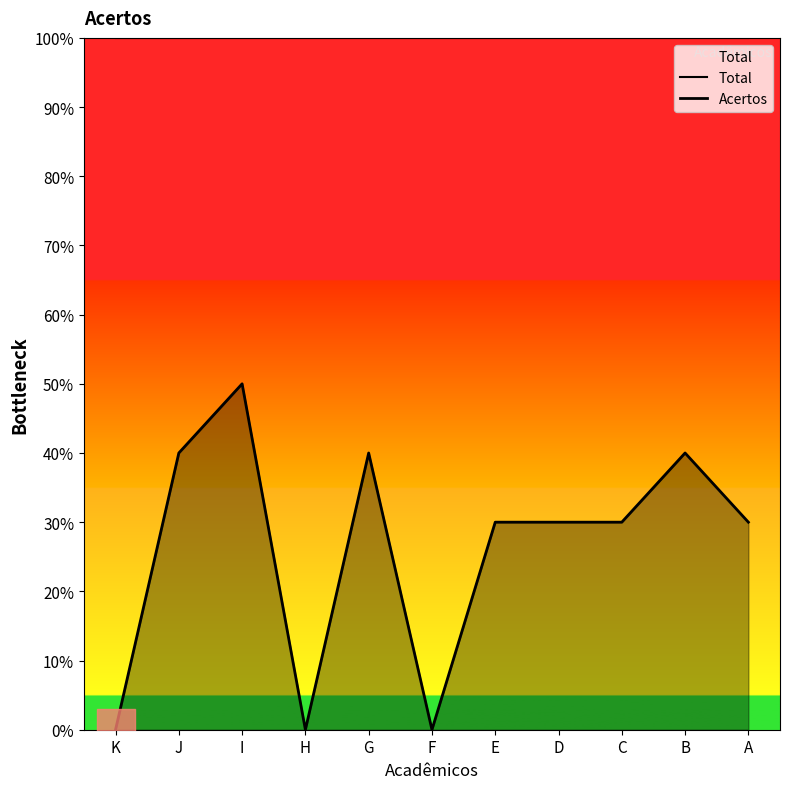

What is the approximate value of Total at K?

10